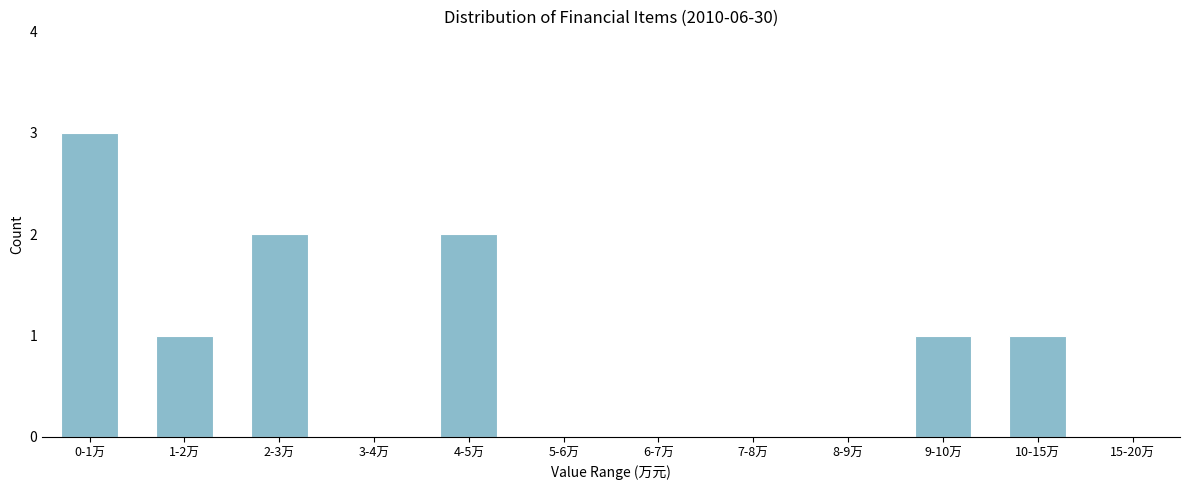

Reading right to left, extract all data points from this chart.

15-20万=0	10-15万=1	9-10万=1	8-9万=0	7-8万=0	6-7万=0	5-6万=0	4-5万=2	3-4万=0	2-3万=2	1-2万=1	0-1万=3